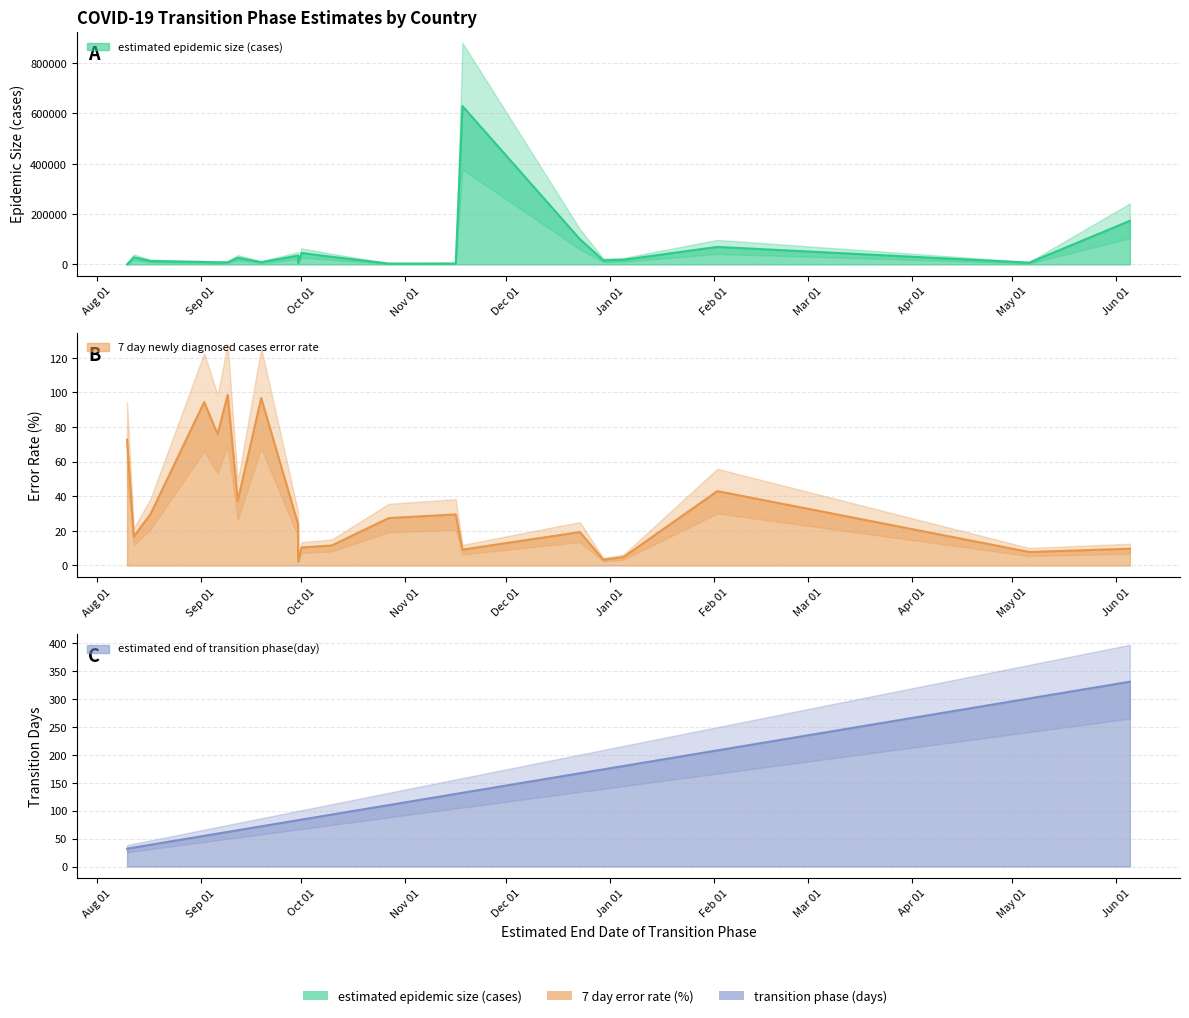

Which series has the largest range (max minus min)?

estimated epidemic size (cases)